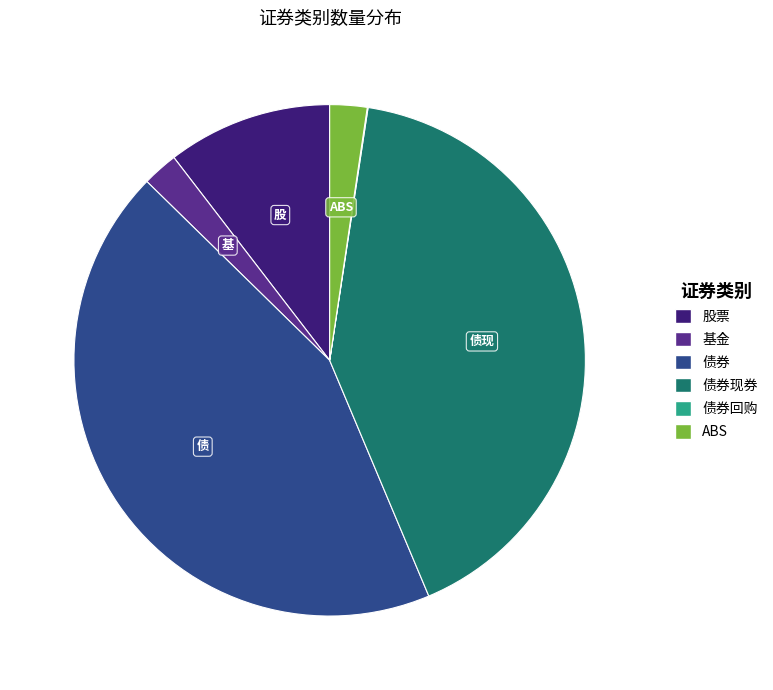

Is there a majority slice in this chart?

No